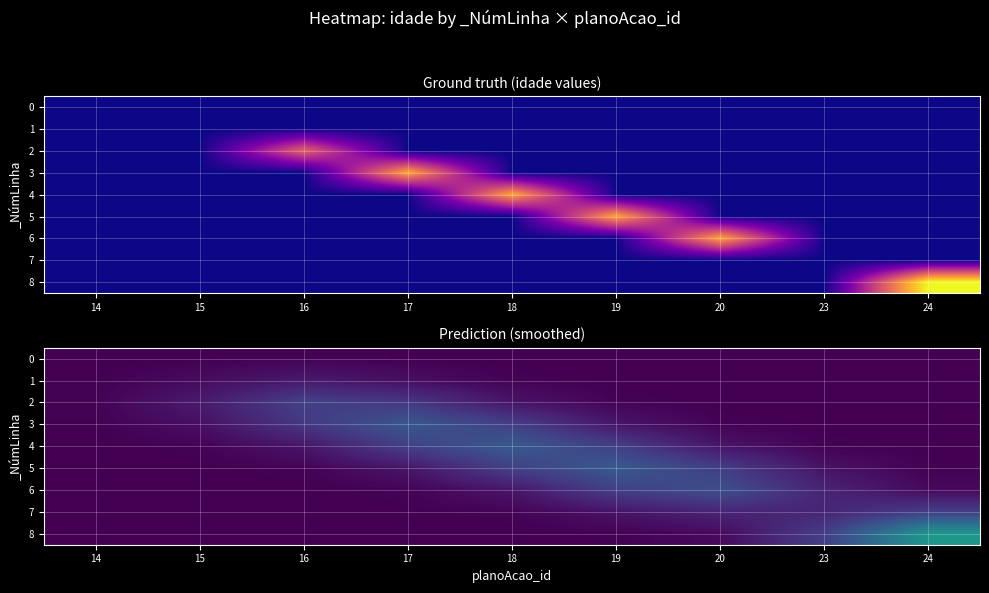

Rank the series at 18 from highest to lowest value.

4, 5, 3, 6, 2, 7, 1, 8, 0